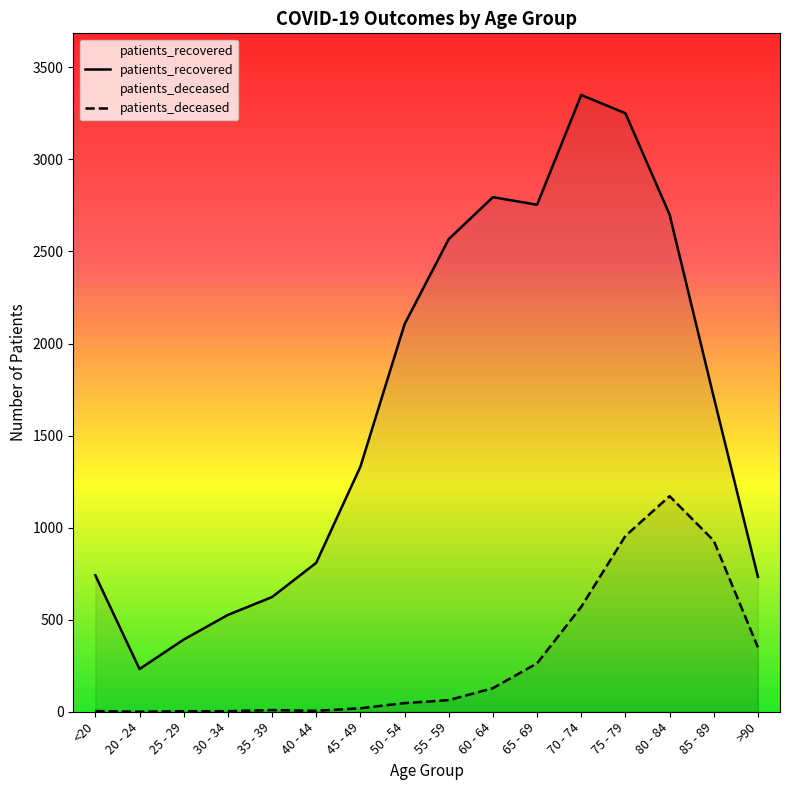

What is the highest value of the patients_deceased series?

1171